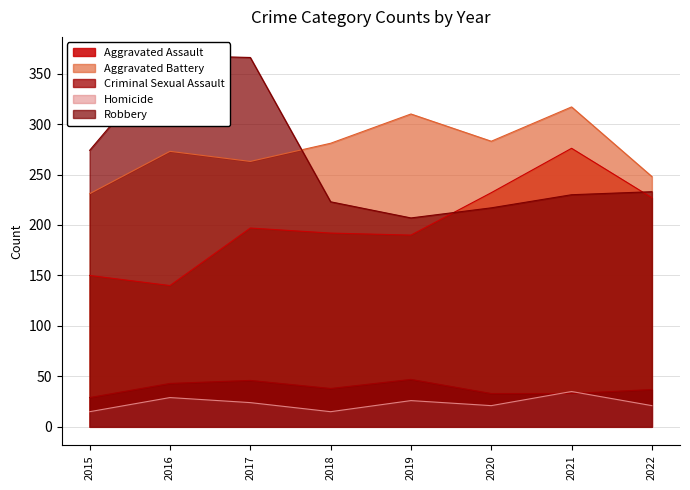

What are all the series names shown in the legend?

Aggravated Assault, Aggravated Battery, Criminal Sexual Assault, Homicide, Robbery